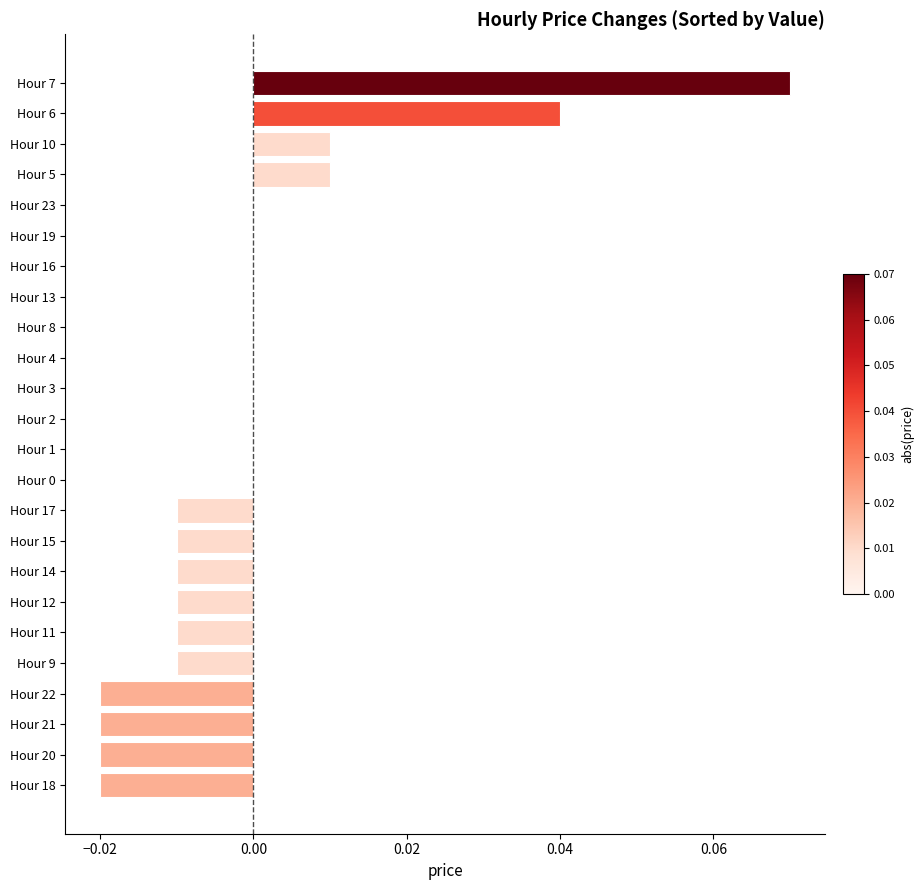

True or false: the data shows 0.1 at Hour 4.

False